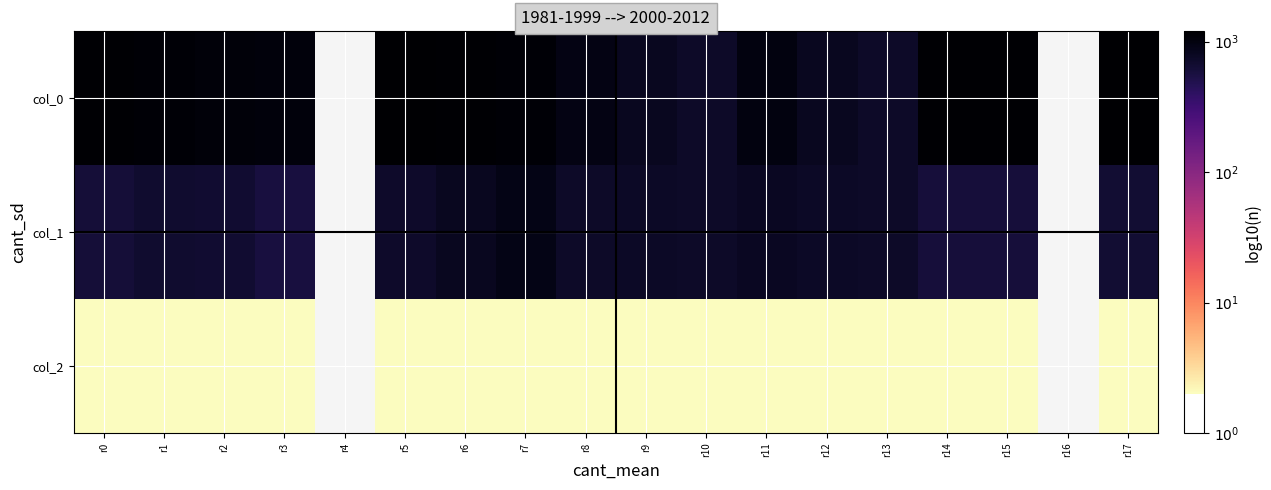

What is the greatest value displayed?

3.1